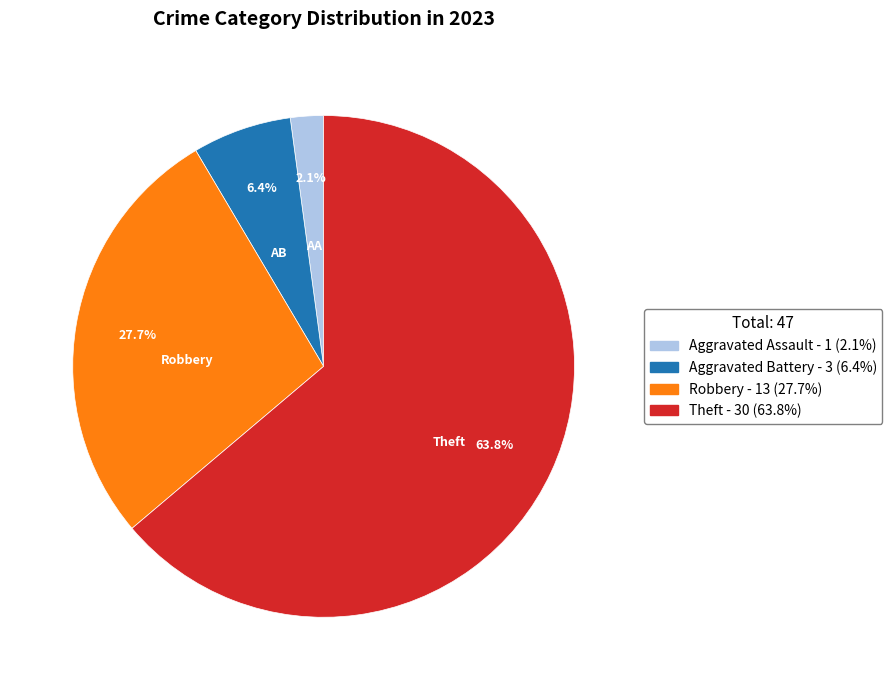

Is there any slice that represents more than half of the pie?

Yes